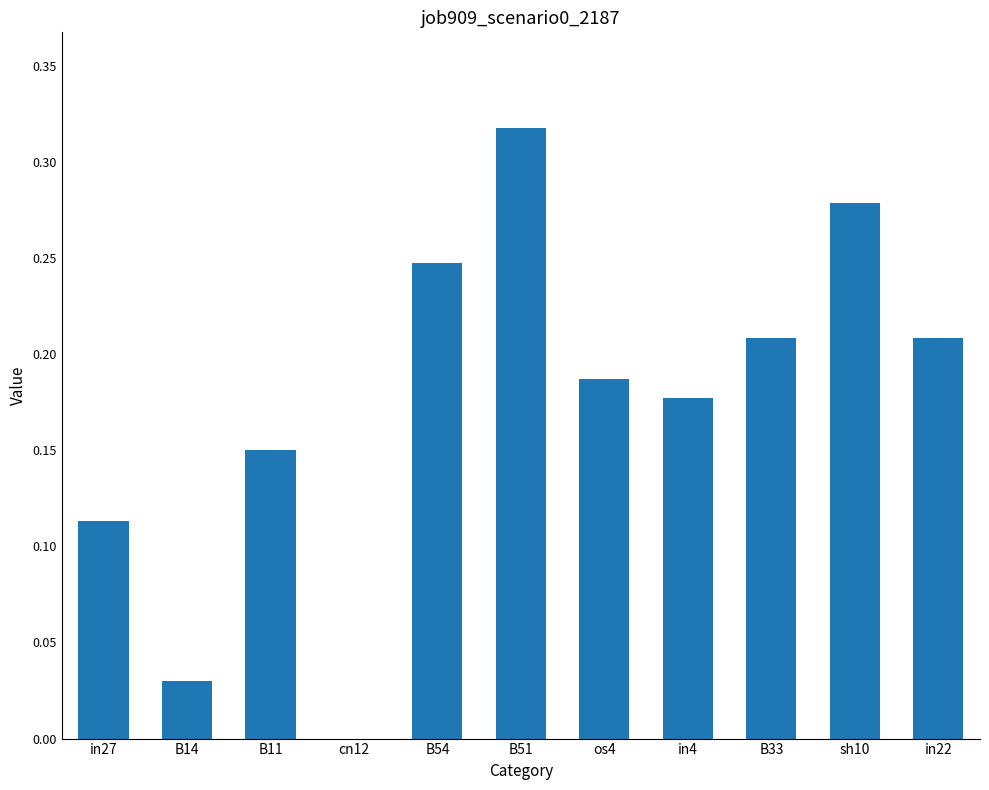

Which label corresponds to the largest value in the chart?

B51